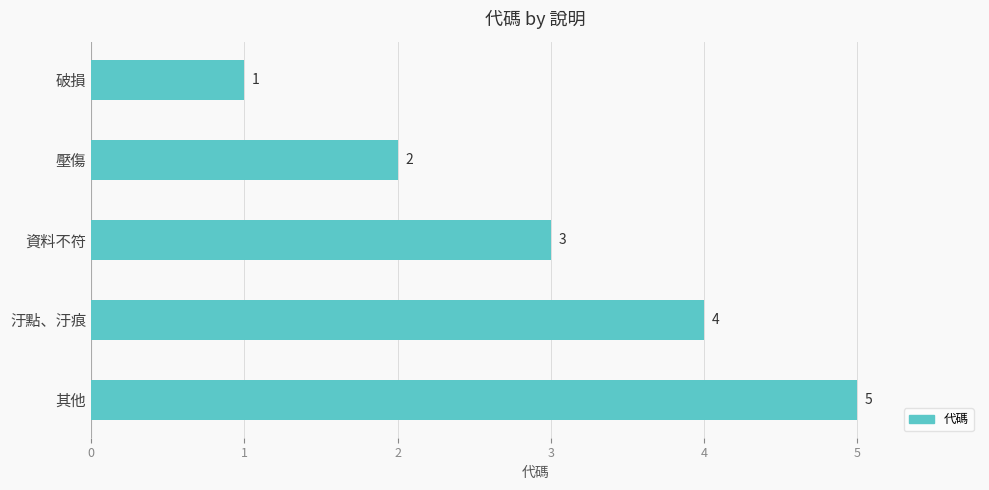

Between 汙點、汙痕 and 壓傷, which is larger?

汙點、汙痕